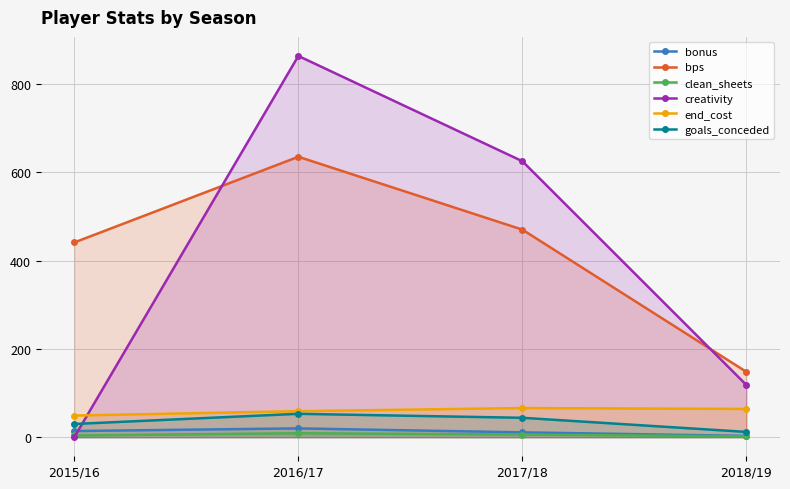

True or false: clean_sheets has a value of 8.4 at 2017/18.

False